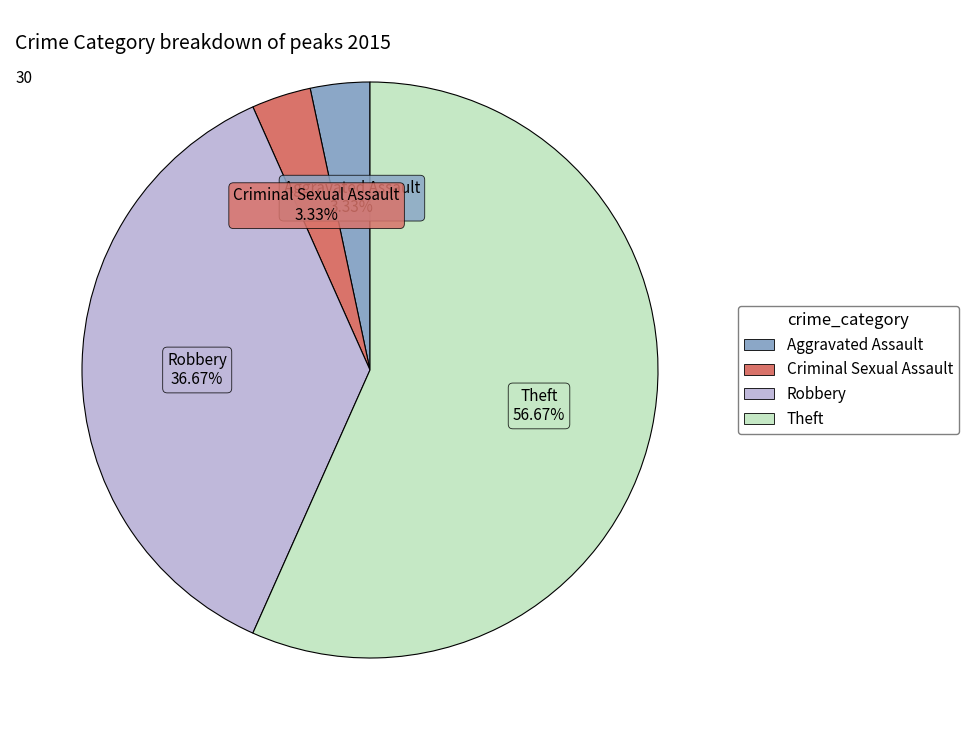

What percentage is the Aggravated Assault slice, to the nearest percent?

3%